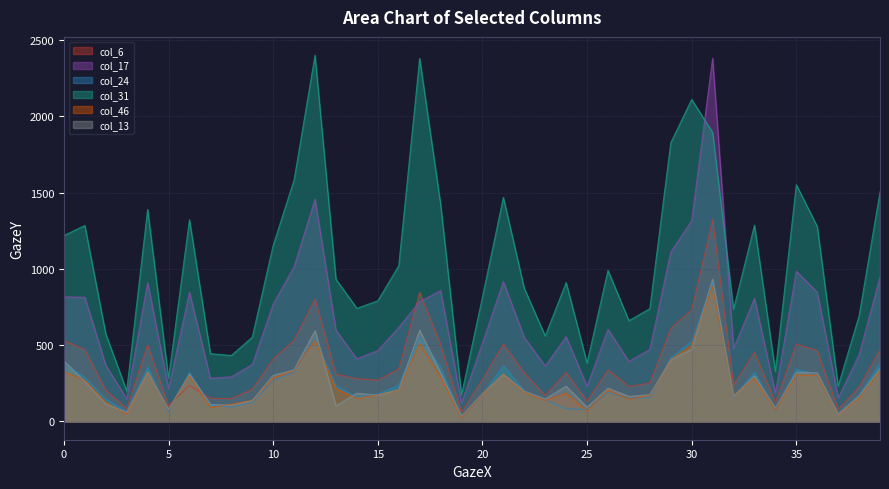

What are all the series names shown in the legend?

col_6, col_17, col_24, col_31, col_46, col_13